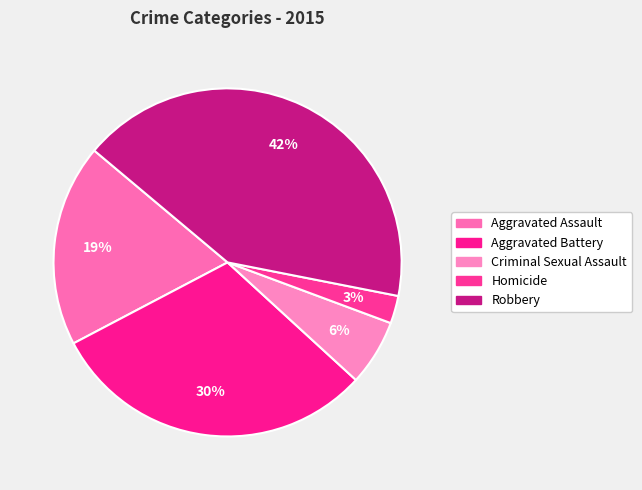

Do Aggravated Battery and Robbery together represent more than half of the pie?

Yes